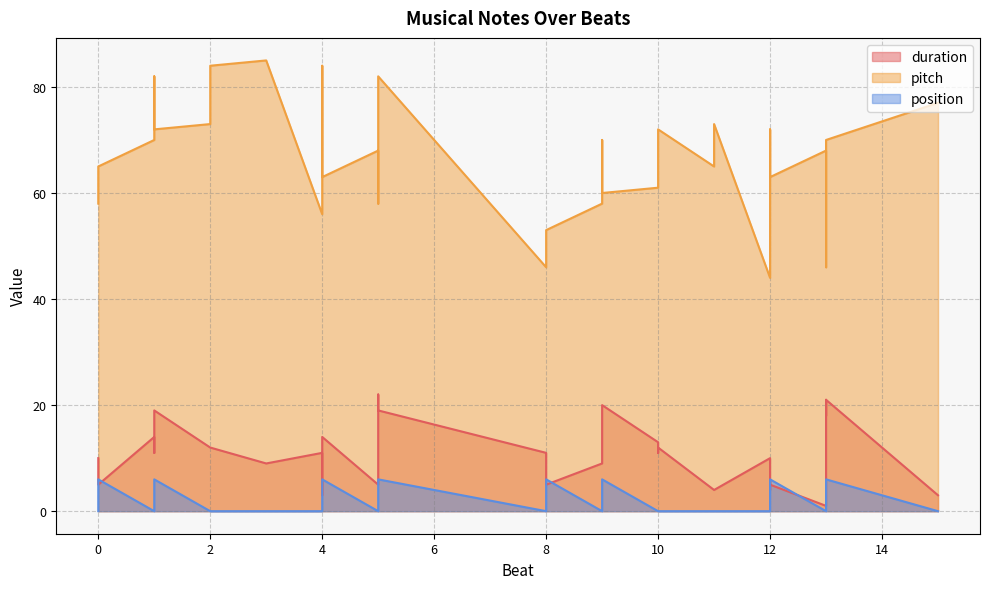

What is the value of the duration point at the 29th from the left?

10